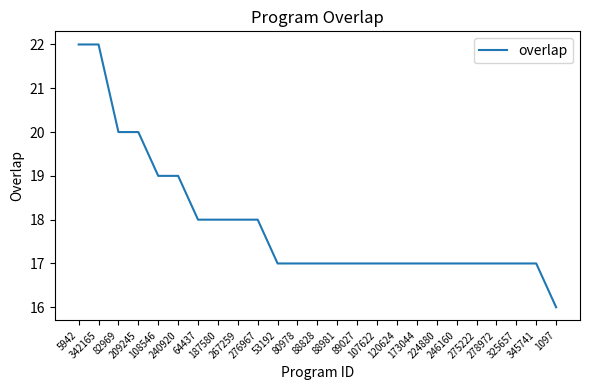

What is the smallest value displayed?

16